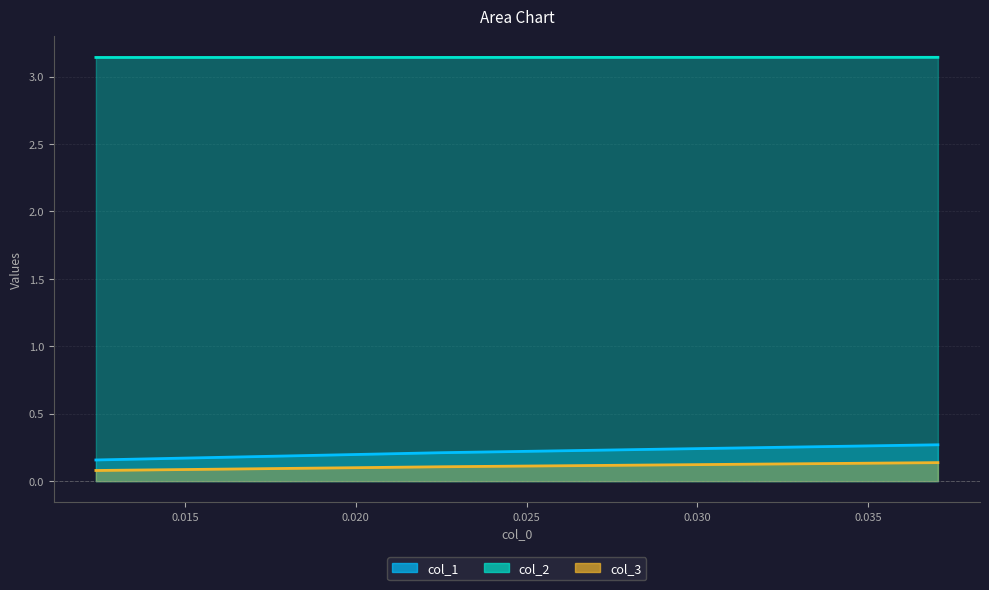

Between 0.037037037037037424 and 0.022508038585209333, which is larger?

0.037037037037037424